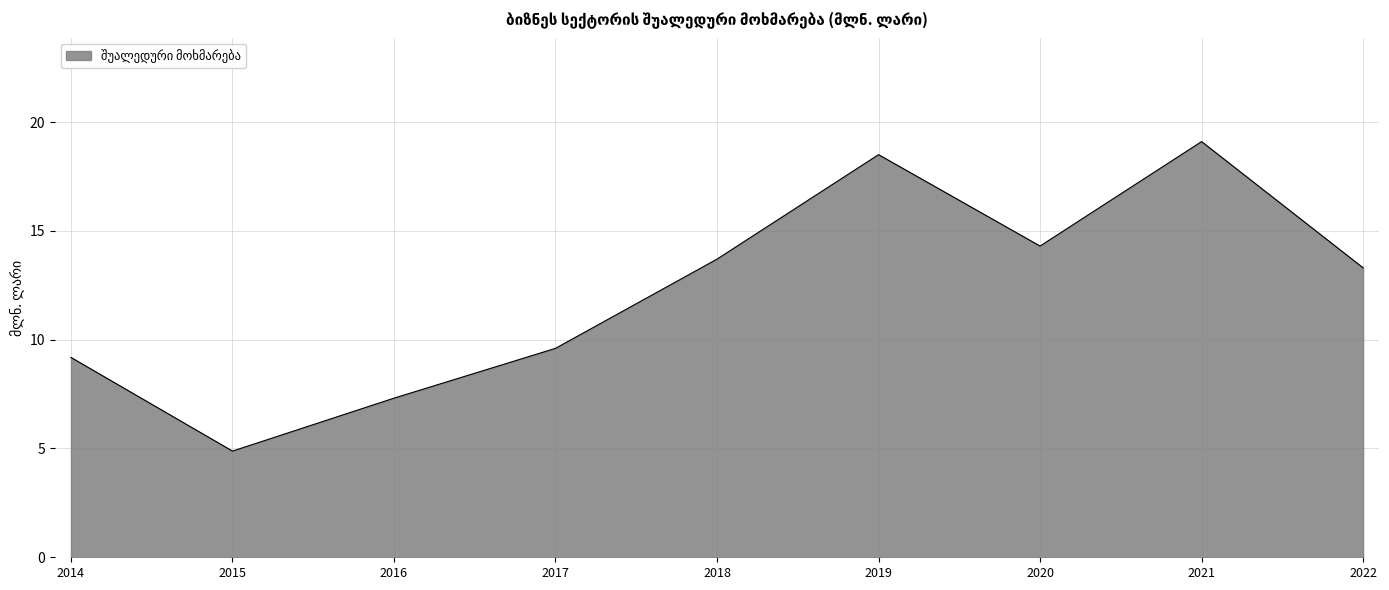

List the labels in order of value, smallest first.

2015, 2016, 2014, 2017, 2022, 2018, 2020, 2019, 2021